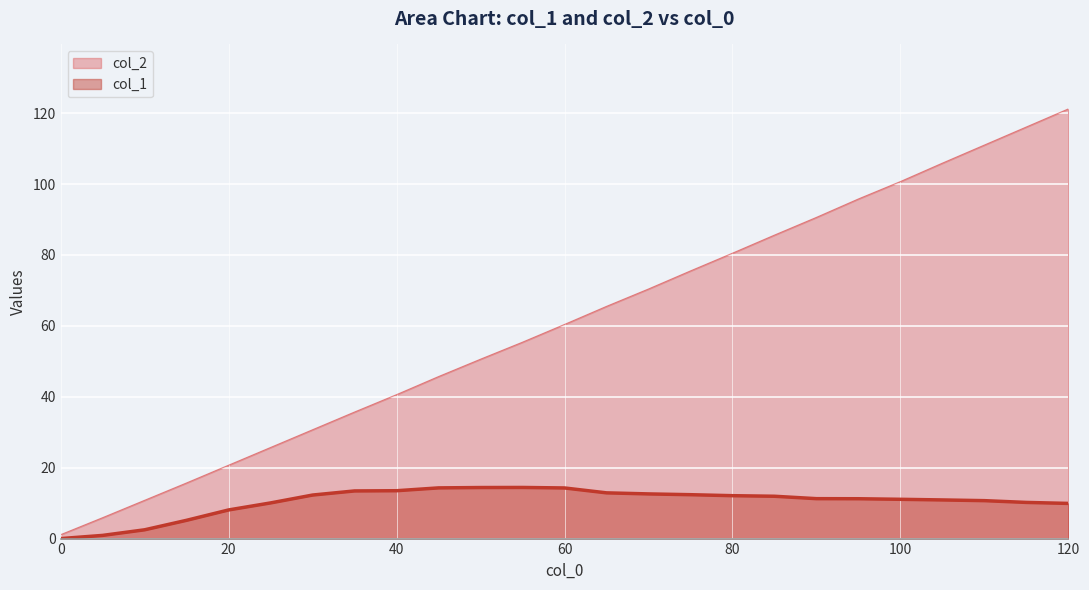

List the series in order of their peak value, highest first.

col_2, col_1